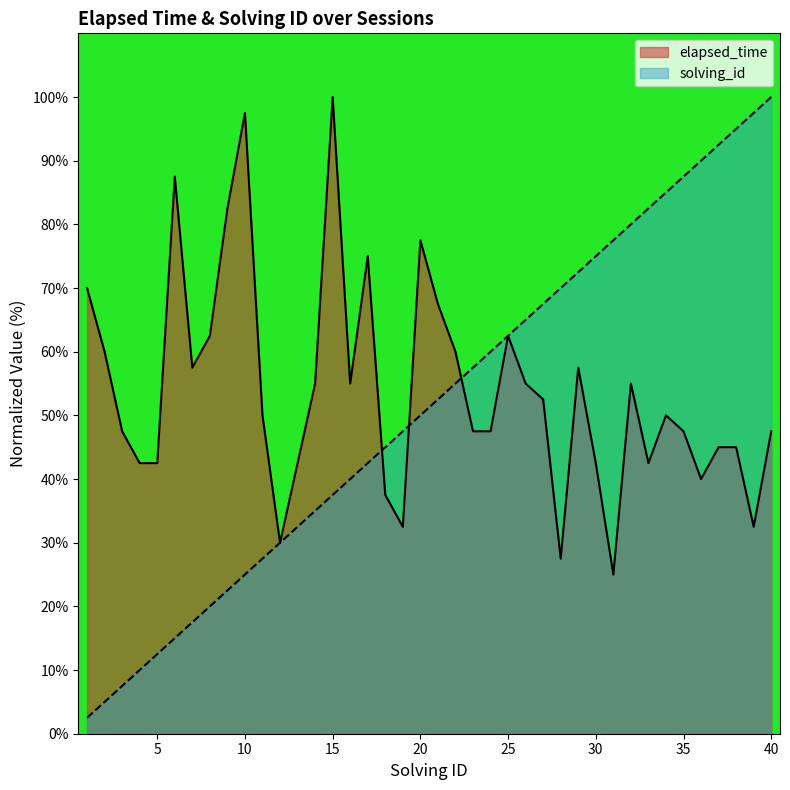

Which series has the largest range (max minus min)?

solving_id